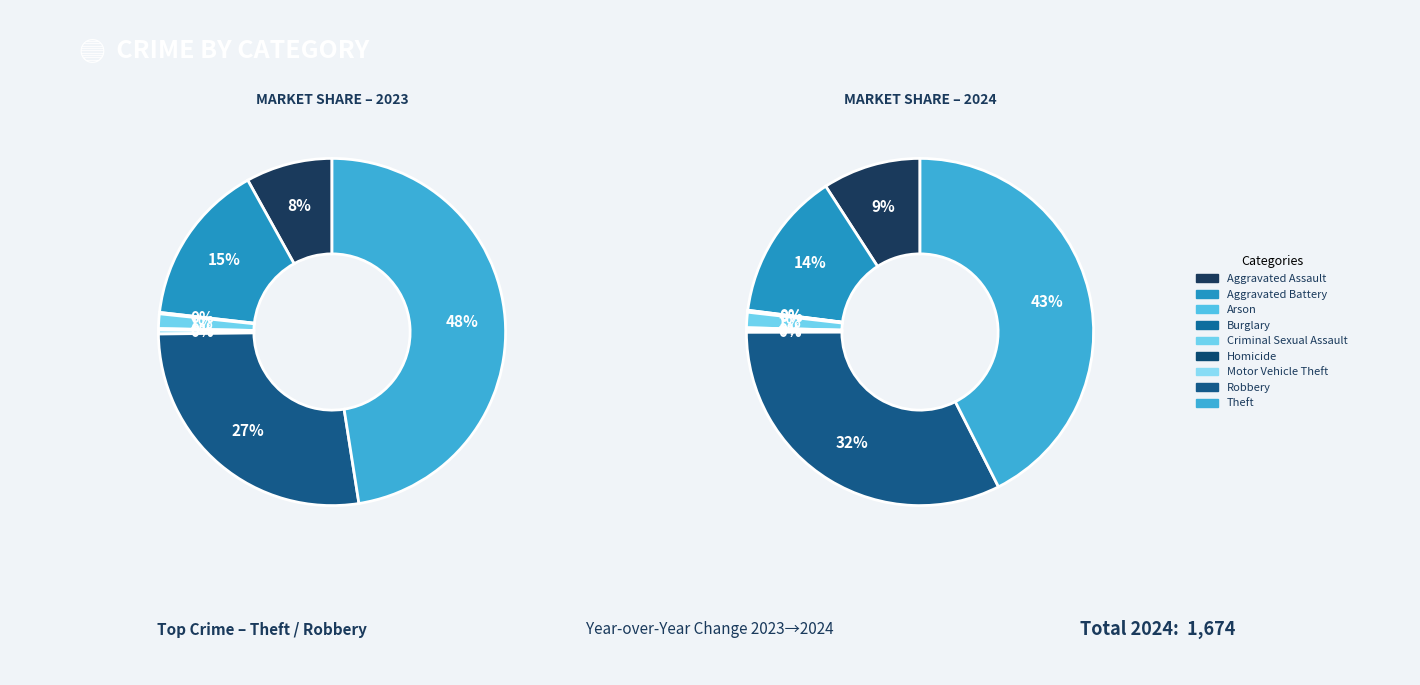

What percentage is the Criminal Sexual Assault slice, to the nearest percent?

1%